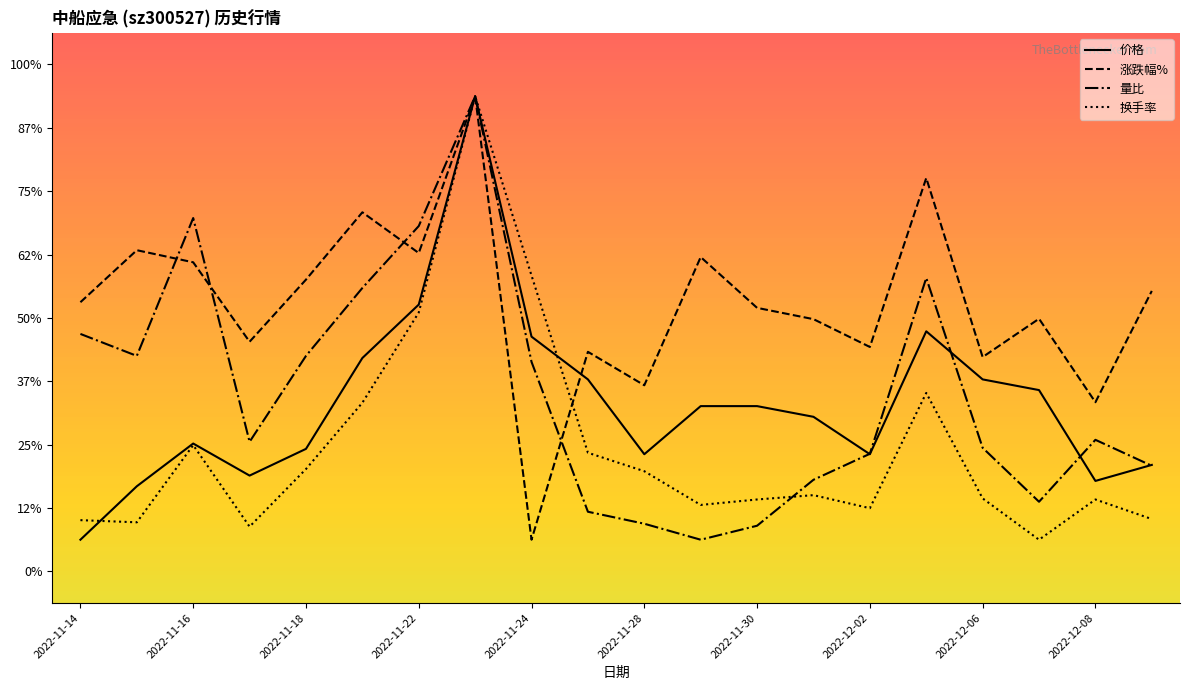

Reading left to right, list all the values displayed in this chart.

价格: 0.5	1.3	2.0	1.5	1.9	3.4	4.2	7.5	3.7	3.0	1.8	2.6	2.6	2.4	1.8	3.8	3.0	2.9	1.4	1.7
涨跌幅%: 4.2	5.1	4.9	3.6	4.6	5.7	5.0	7.5	0.5	3.5	2.9	5.0	4.2	4.0	3.5	6.2	3.4	4.0	2.7	4.4
量比: 3.7	3.4	5.6	2.0	3.4	4.5	5.5	7.5	3.3	0.9	0.8	0.5	0.7	1.4	1.9	4.6	2.0	1.1	2.1	1.7
换手率: 0.8	0.8	2.0	0.7	1.6	2.7	4.1	7.5	4.7	1.9	1.6	1.0	1.1	1.2	1.0	2.8	1.2	0.5	1.1	0.8